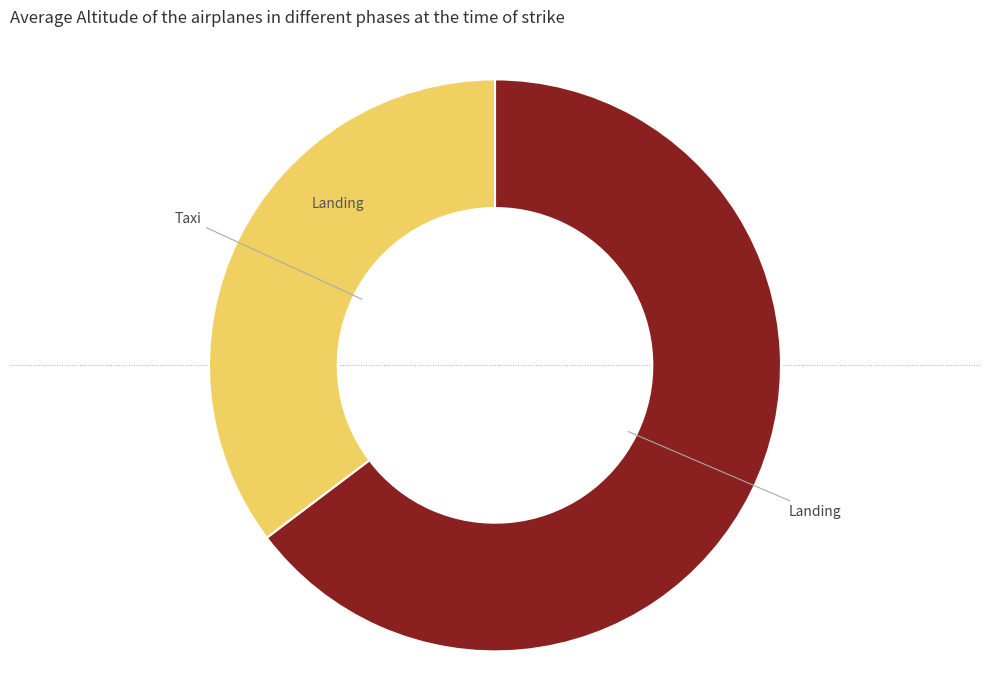

Does any single category account for the majority?

Yes